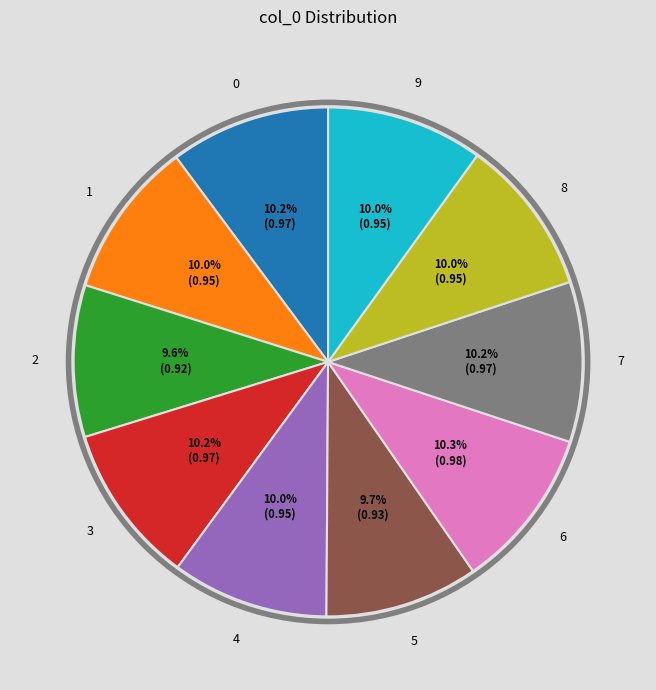

Does any single category account for the majority?

No